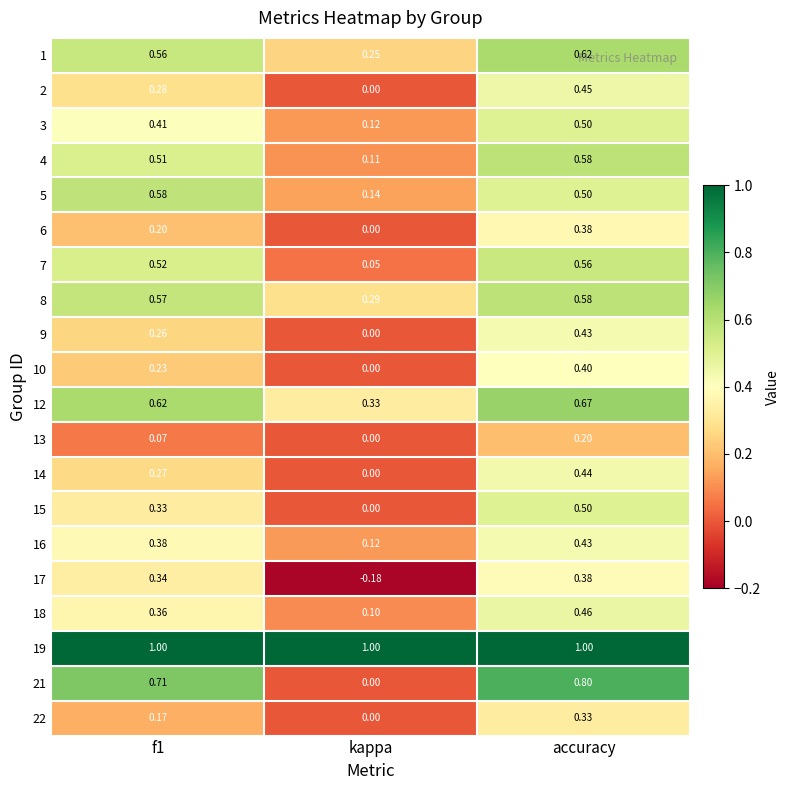

Count the number of data series in this chart.

20